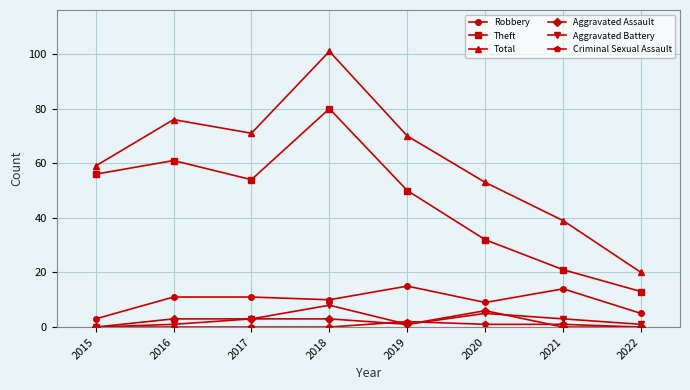

The value of Theft at 2019 is 50. True or false?

True